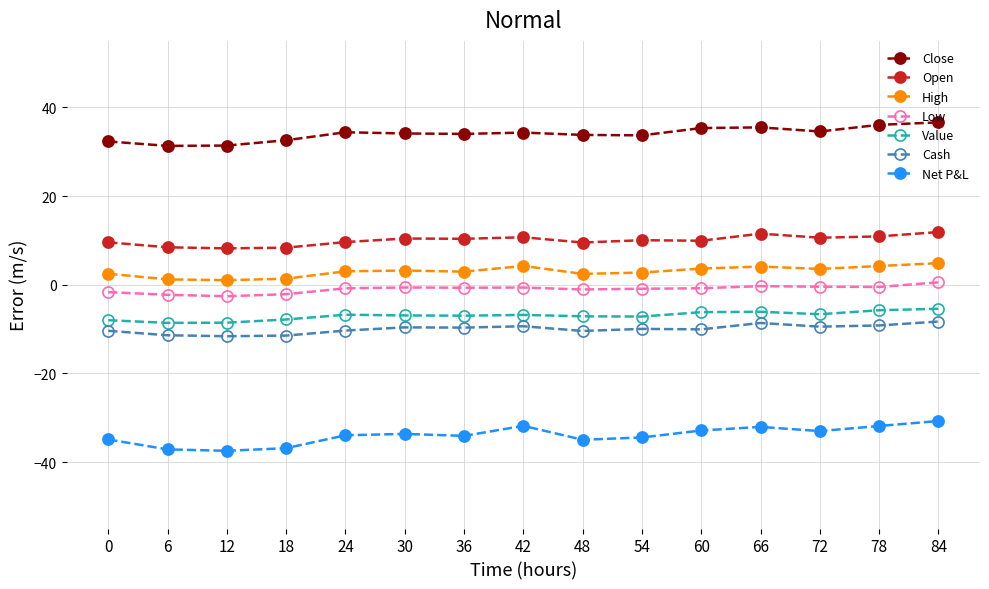

What is the value of the High point at the 11th from the left?

3.6